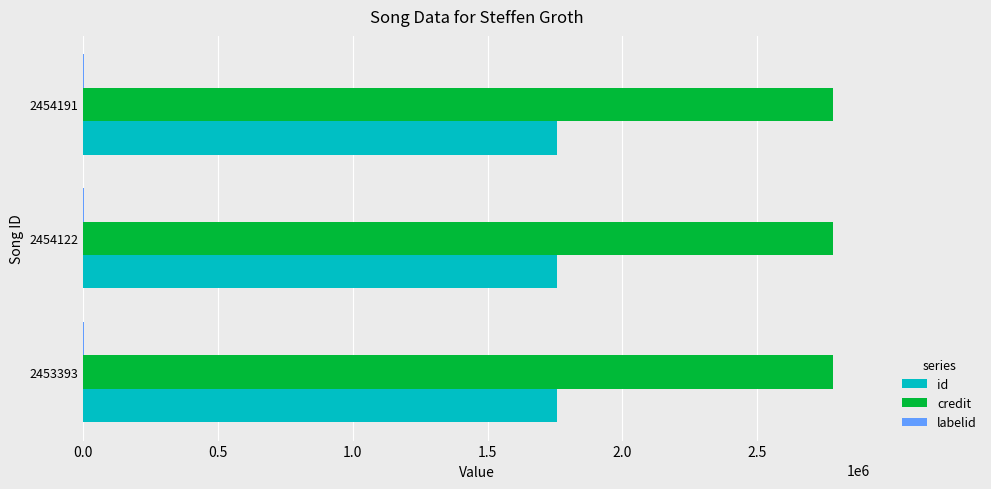

What is the maximum value shown in the chart?

2779511